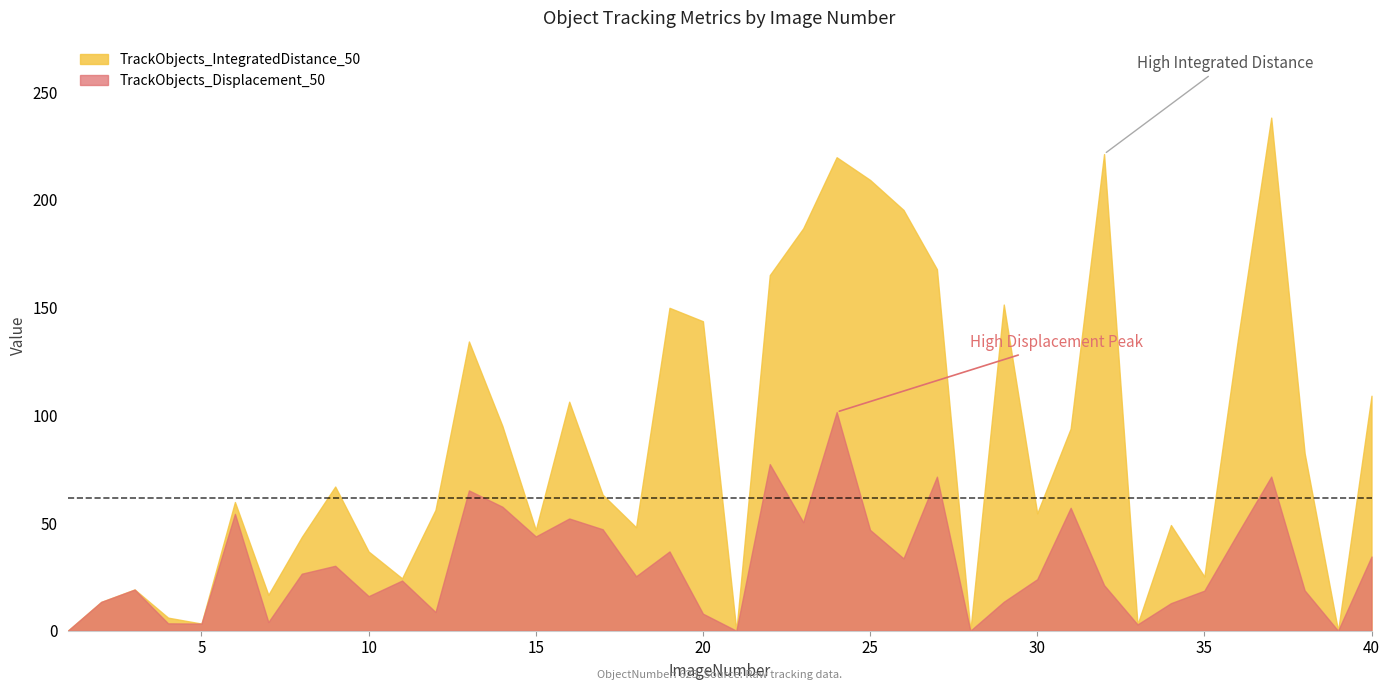

What is the spread (max minus min) of values at 10?

20.7